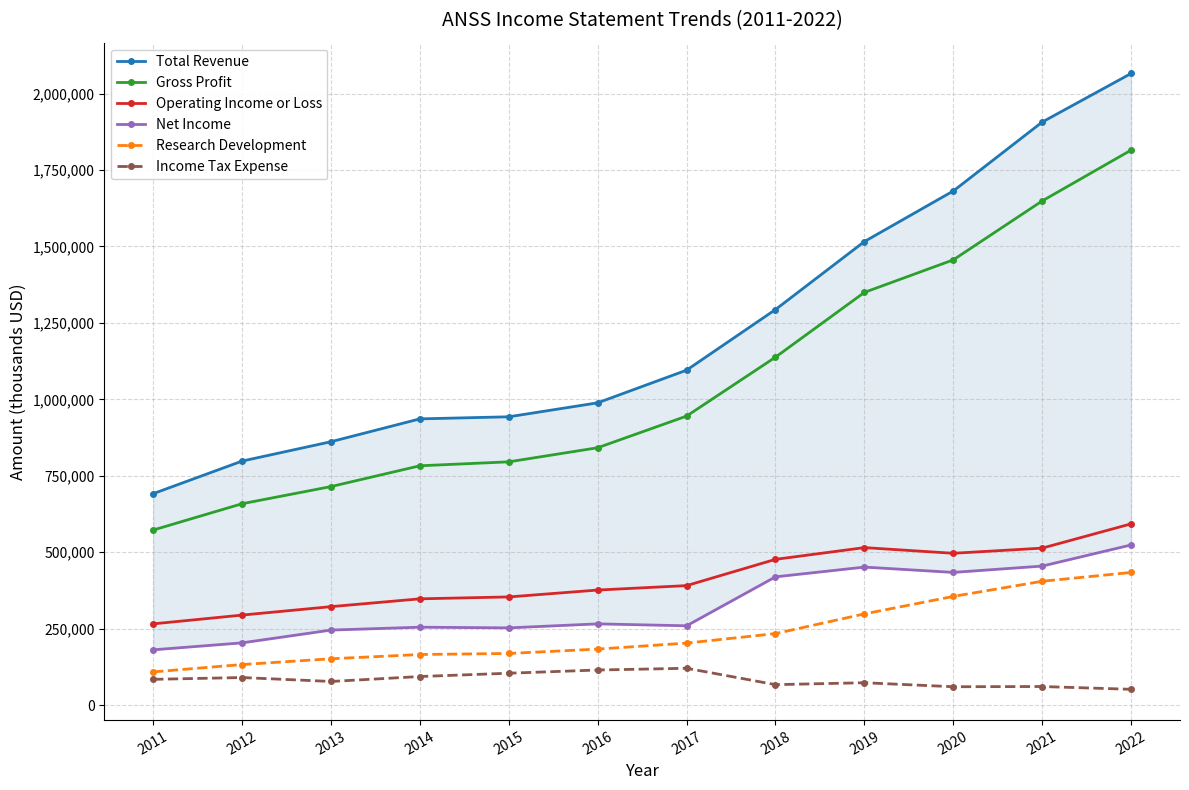

What is the average value of the Total Revenue series?

1231367